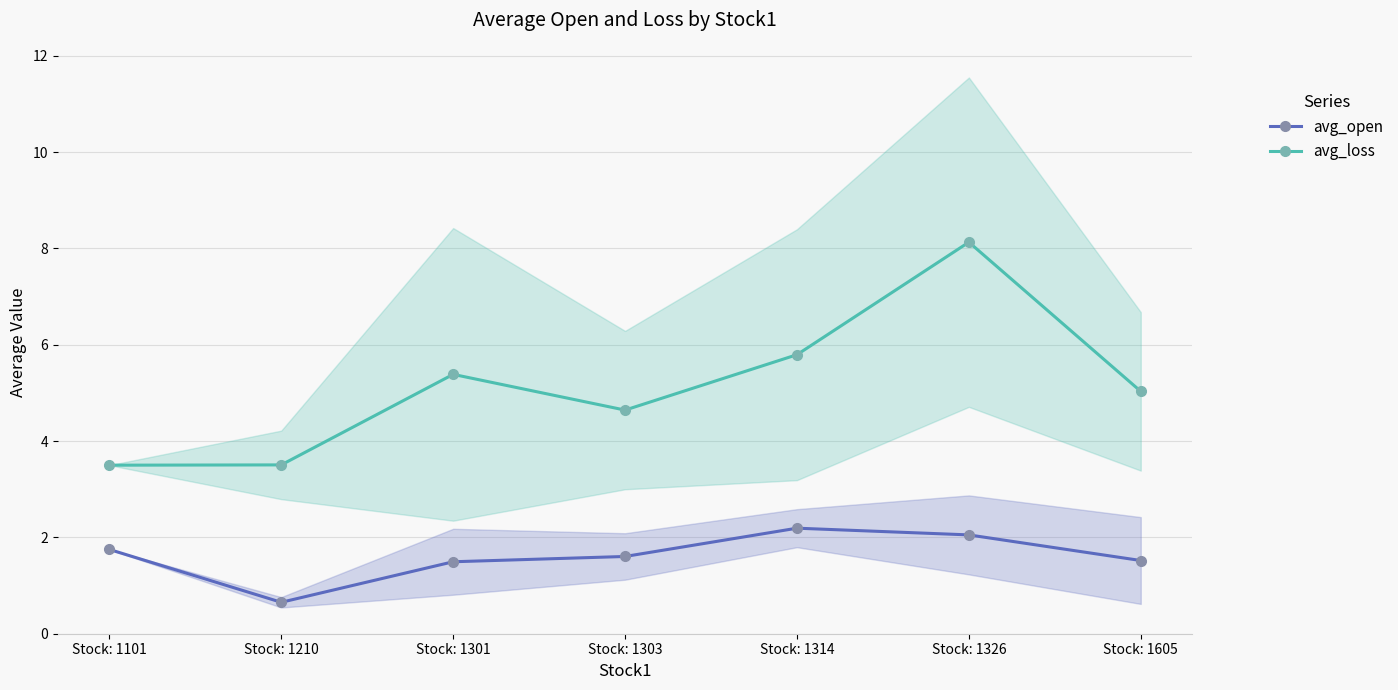

What is the greatest value displayed?

8.1